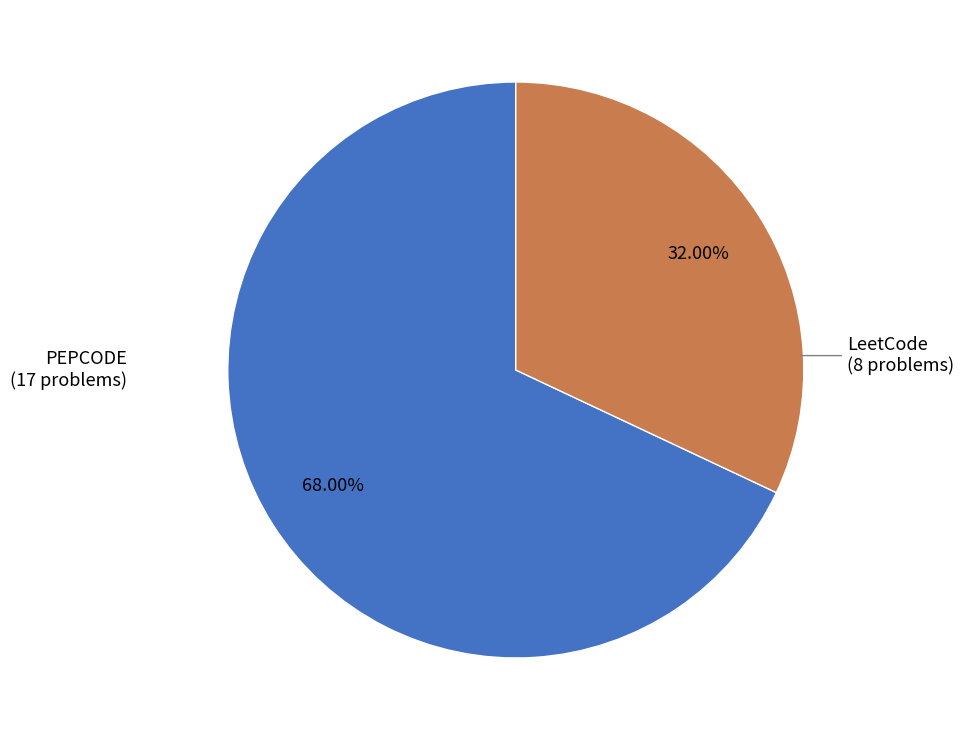

Is there any slice that represents more than half of the pie?

Yes